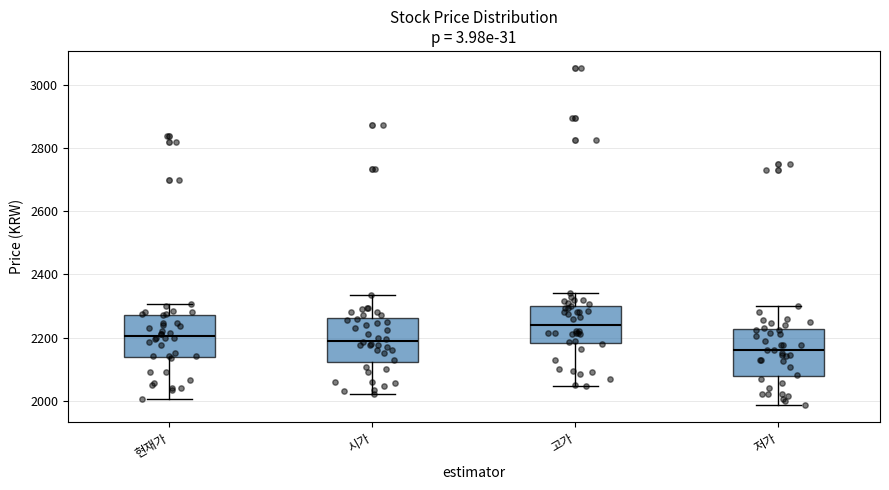

Which box has the lowest median line?

저가